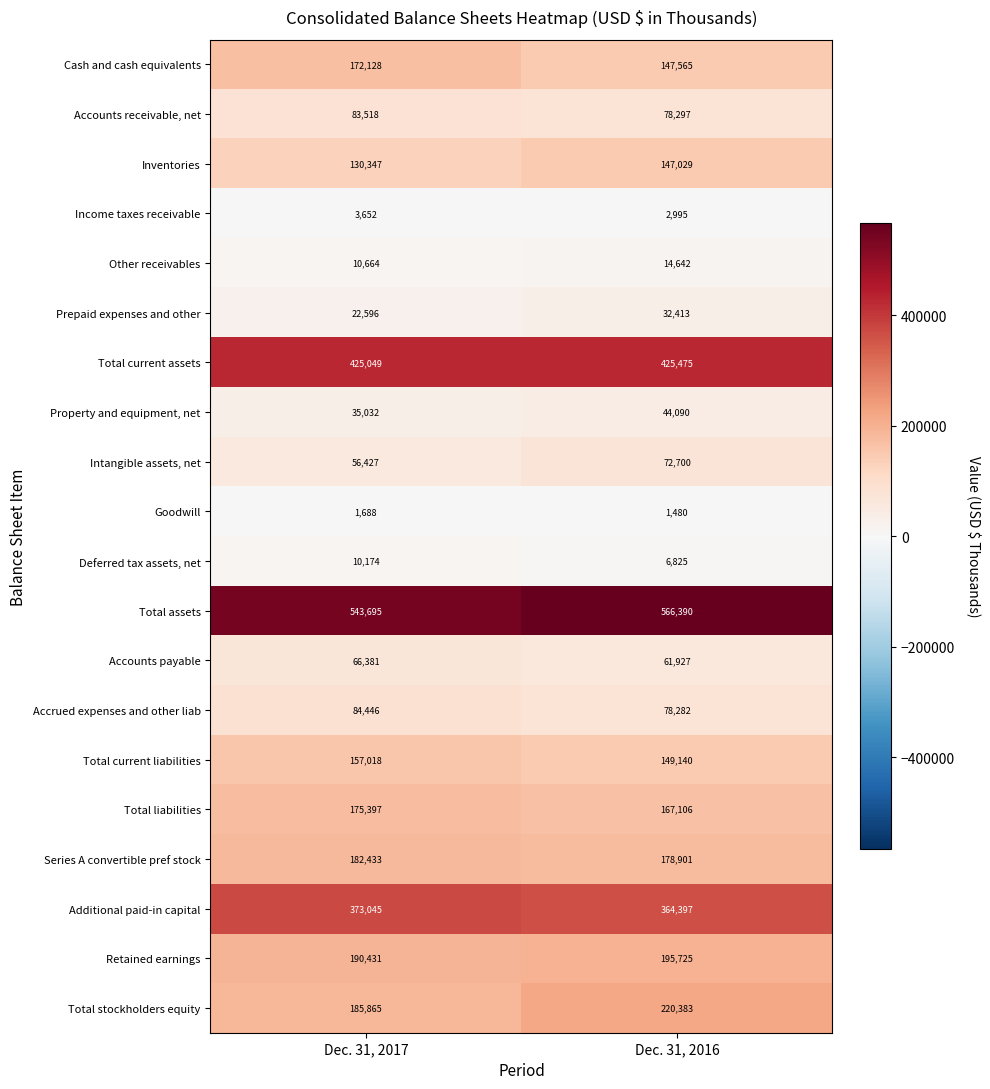

Which label corresponds to the smallest value in the chart?

Dec. 31, 2016